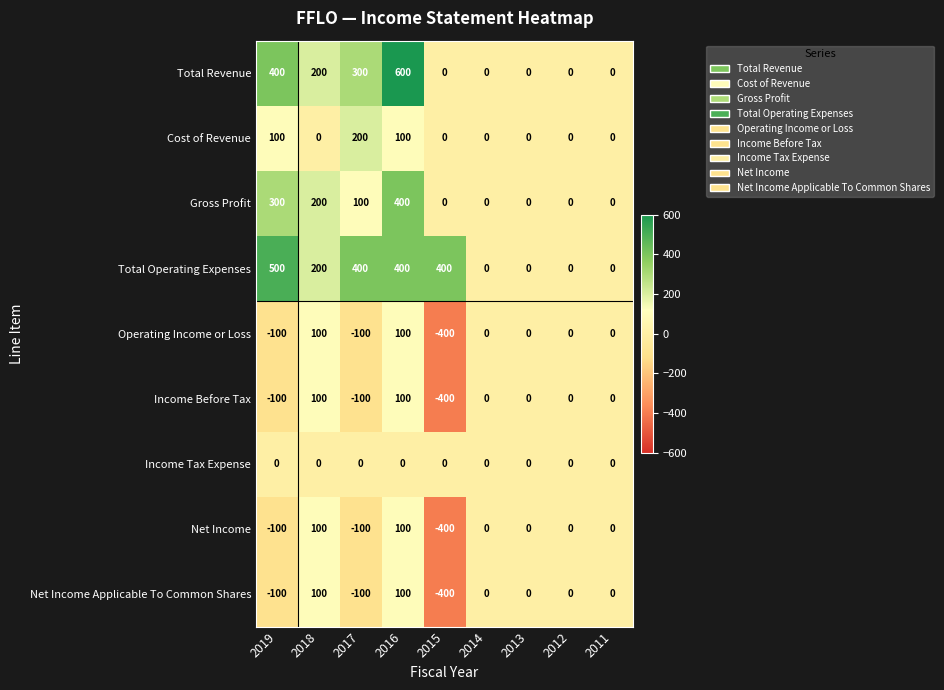

What is the sum of the Total Revenue values at 2017 and 2012?

300